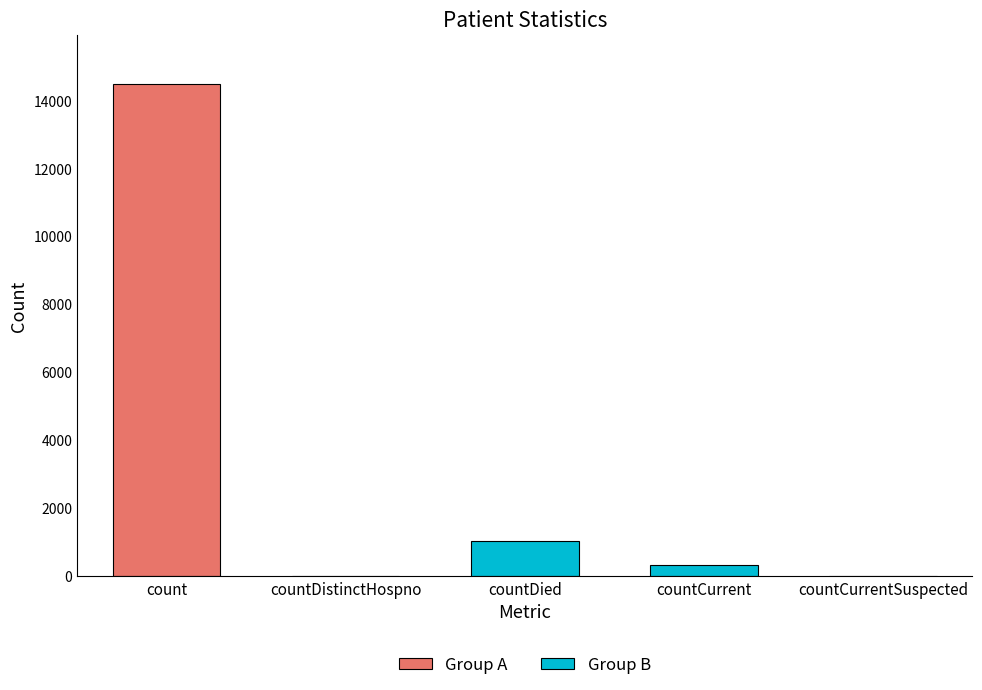

Count the number of categories in the chart.

5